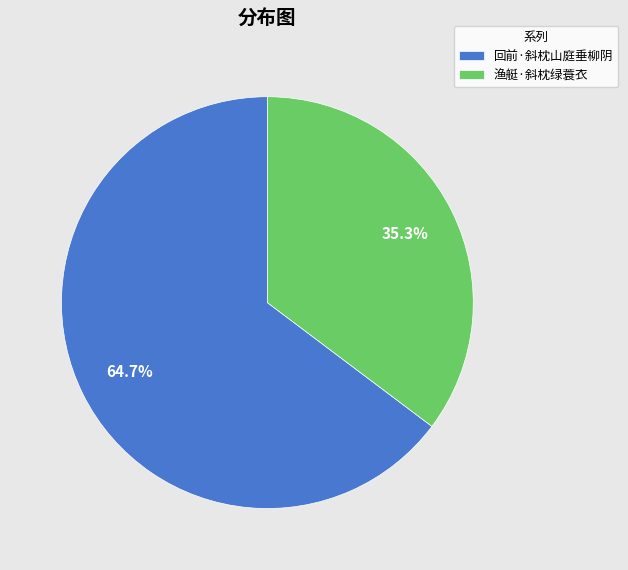

To the nearest percent, what percentage of the pie is 渔艇·斜枕绿蓑衣?

35%